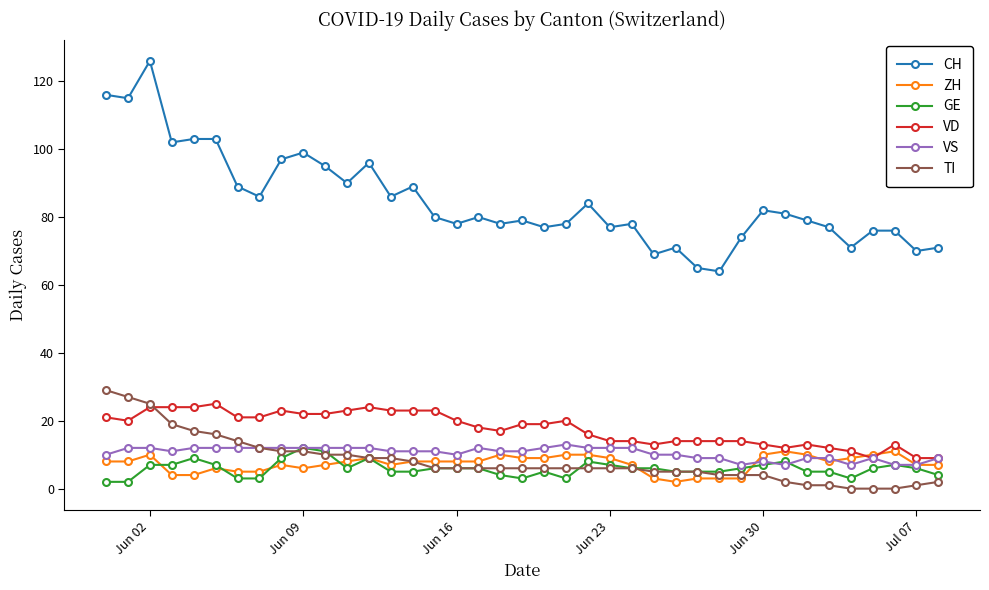

What are all the series names shown in the legend?

CH, ZH, GE, VD, VS, TI